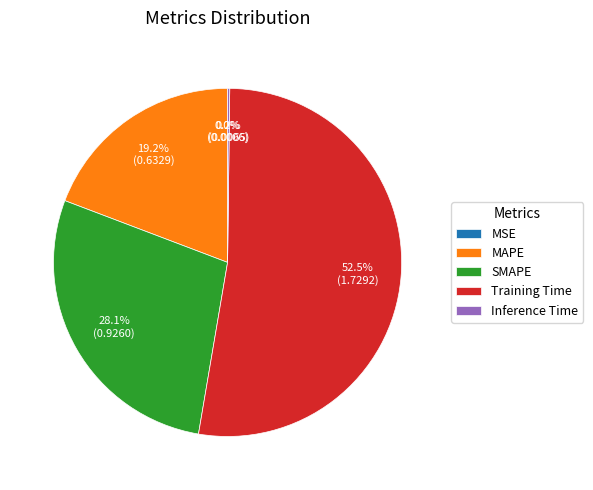

Is it true that SMAPE is 28% of the pie?

True